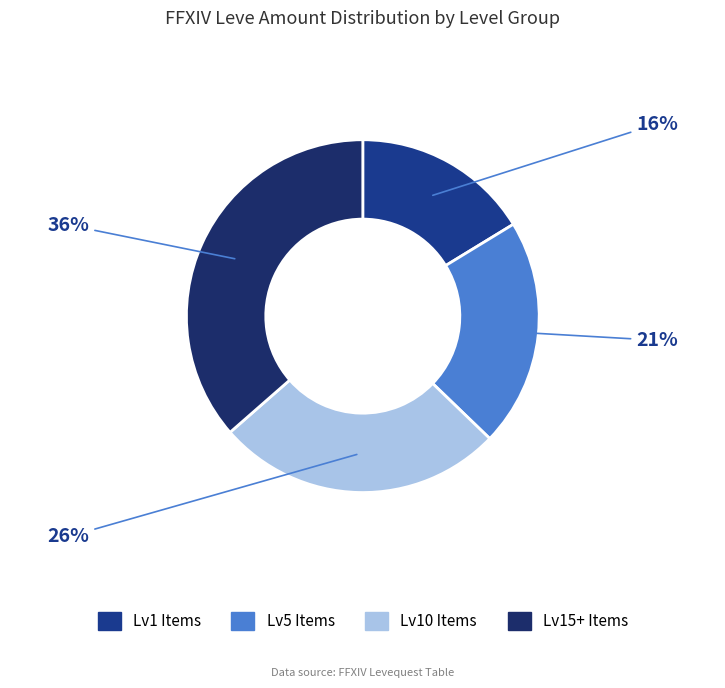

How many segments does this pie chart have?

4